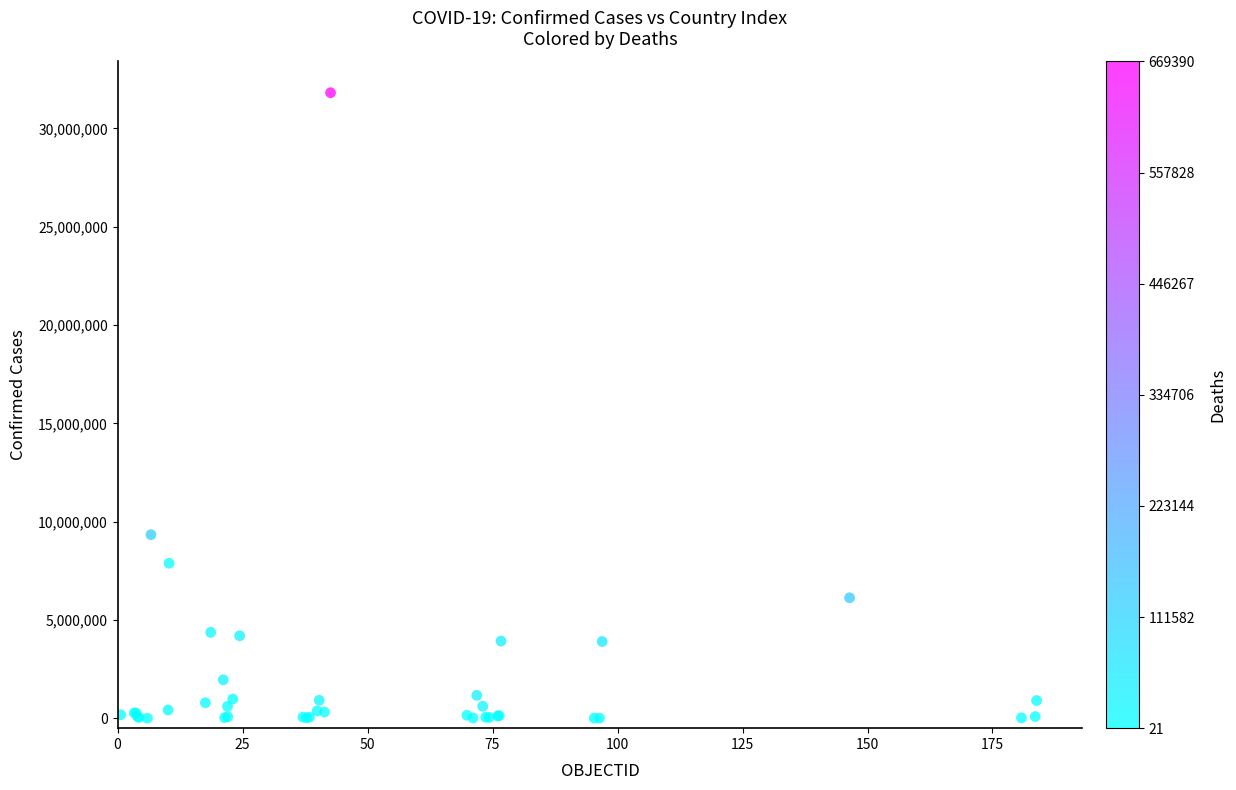

What Y value in the scatter plot is closest to 15913125?

9341492